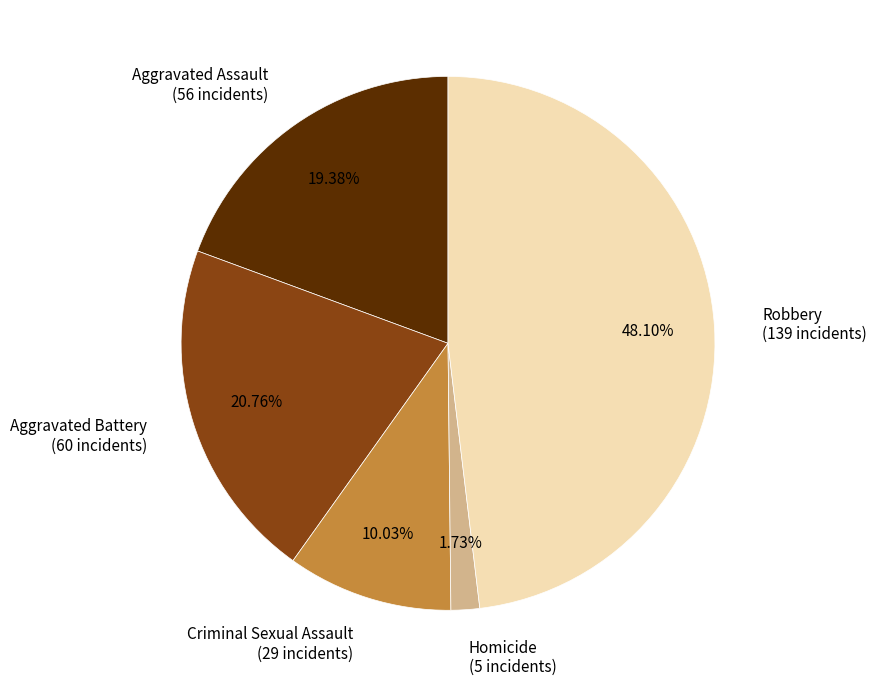

To the nearest percent, what is the combined percentage of Aggravated Assault and Homicide?

21%